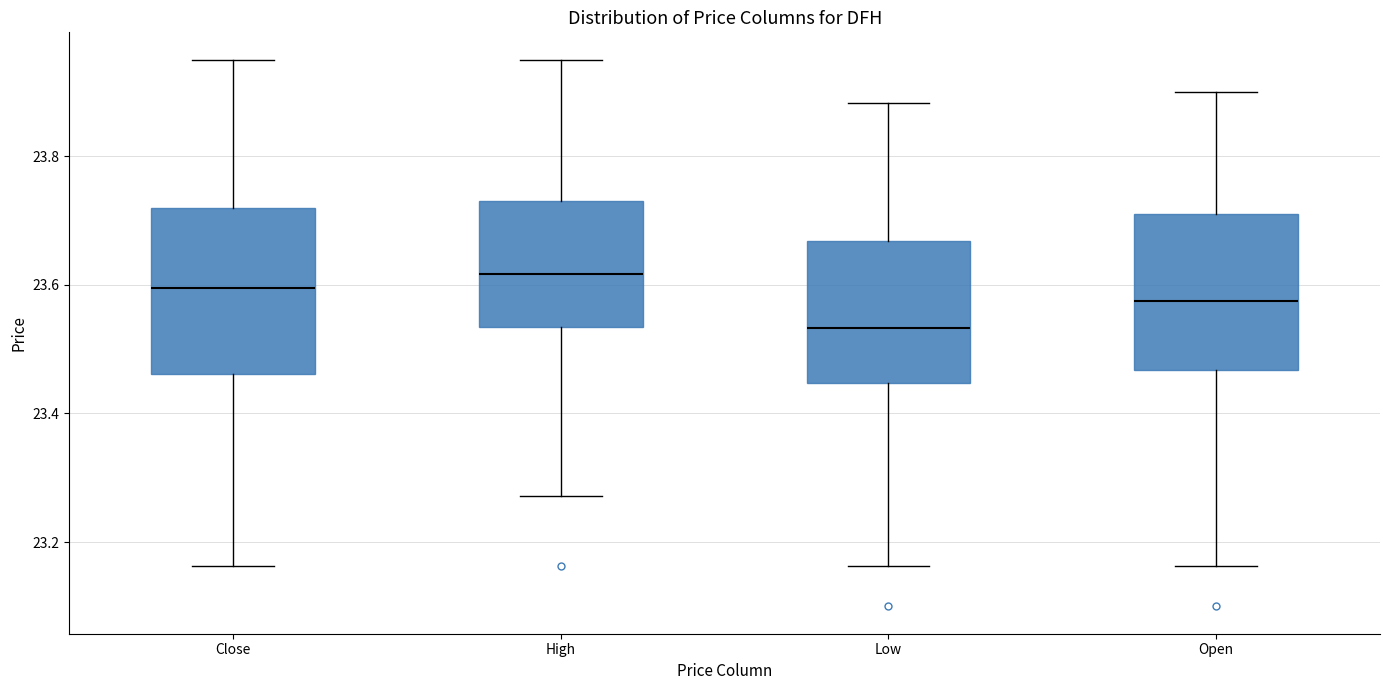

Reading left to right, transcribe this box plot: for each box, give where its median line is, the range the box spans, and where its two whiskers end, as read against the y-axis. The values are not printed on the chart, so give them approximately, as read against the axis.

Close: median 23.60, box 23.46 to 23.72, whiskers 23.16 to 23.96
High: median 23.62, box 23.54 to 23.72, whiskers 23.28 to 23.96
Low: median 23.54, box 23.44 to 23.66, whiskers 23.16 to 23.88
Open: median 23.58, box 23.46 to 23.70, whiskers 23.16 to 23.90